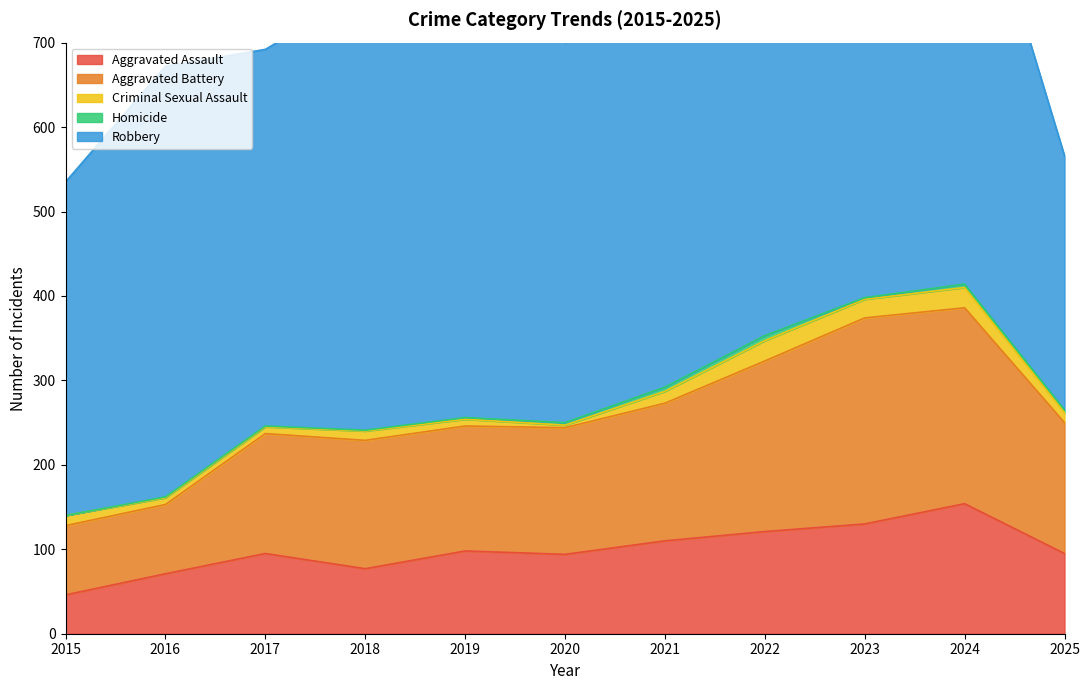

True or false: Homicide and Criminal Sexual Assault cross at least once.

False